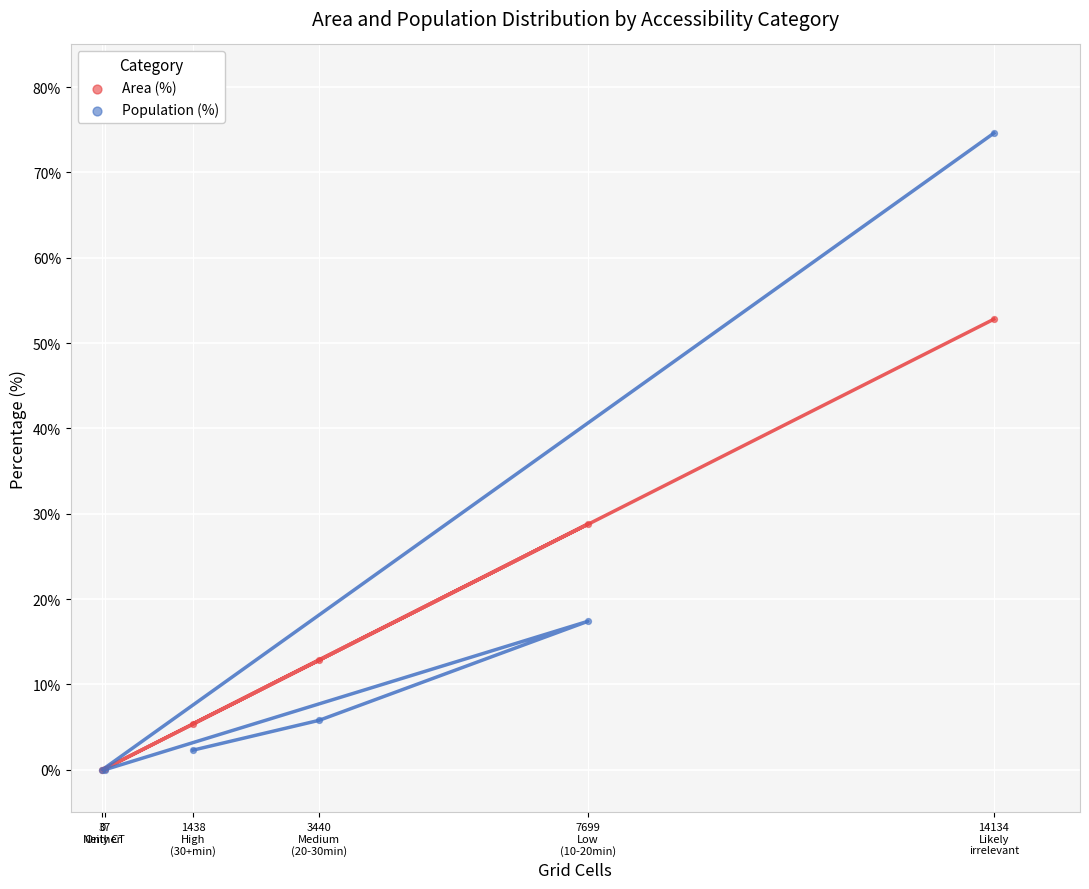

Across all series, what Y value is closest to 37?

28.8